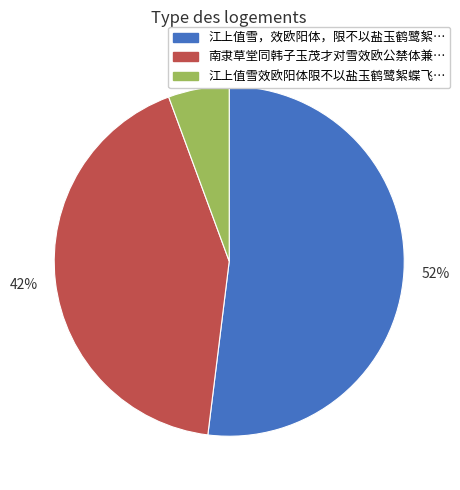

Do 南隶草堂同韩子玉茂才对雪效欧公禁体兼… and 江上值雪效欧阳体限不以盐玉鹤鹭絮蝶飞… together represent more than half of the pie?

No